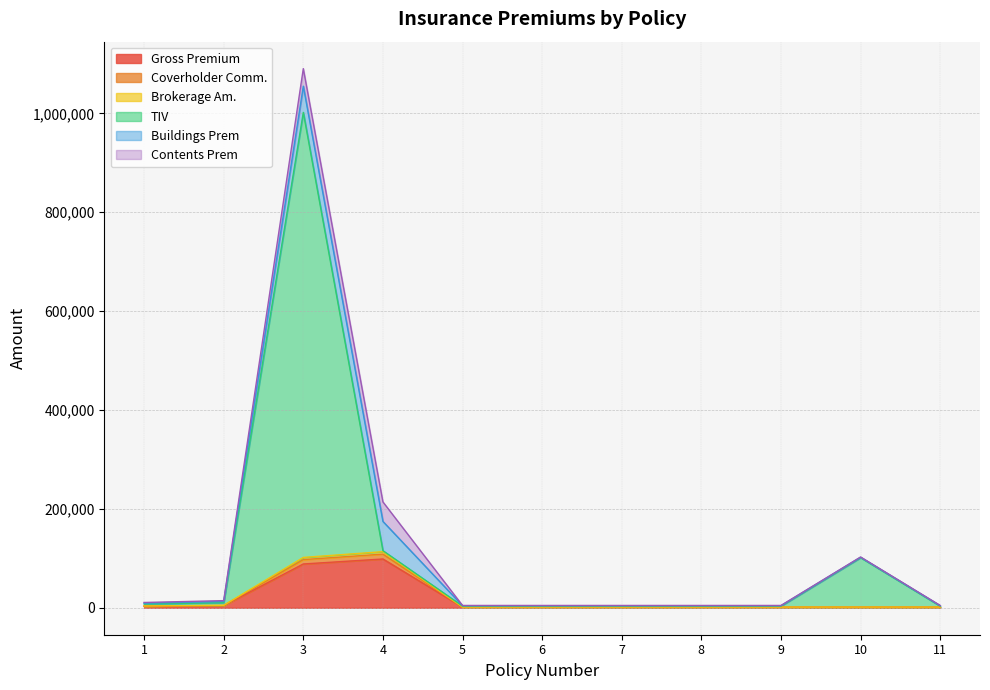

True or false: TIV and Brokerage Am. intersect in this chart.

False